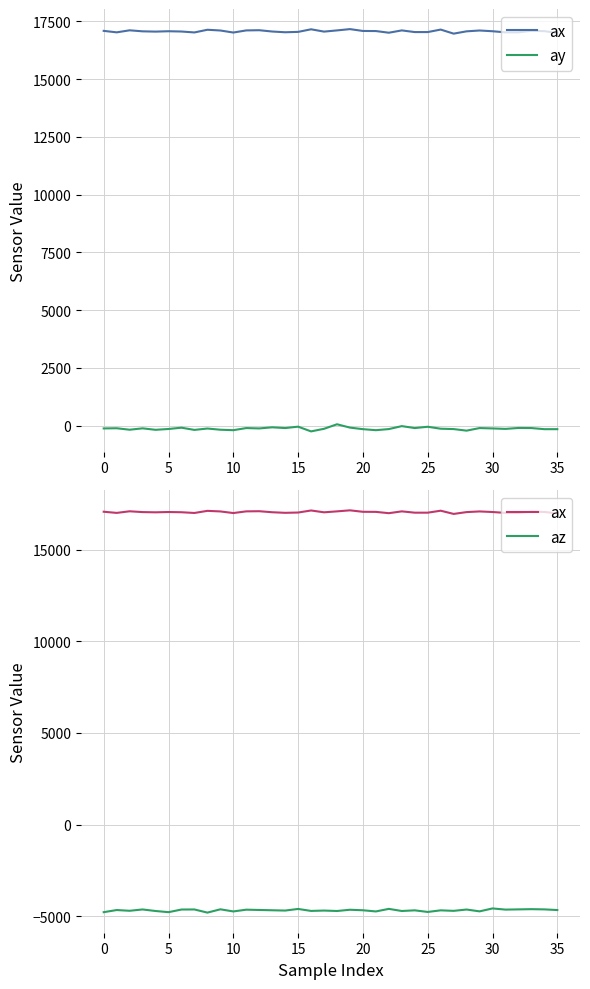

True or false: az has more than 2 points higher than both neighbors.

True